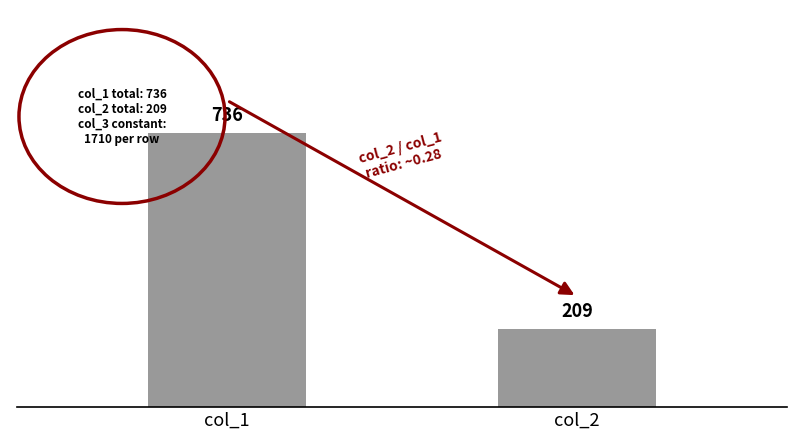

How many values are below 736?

1